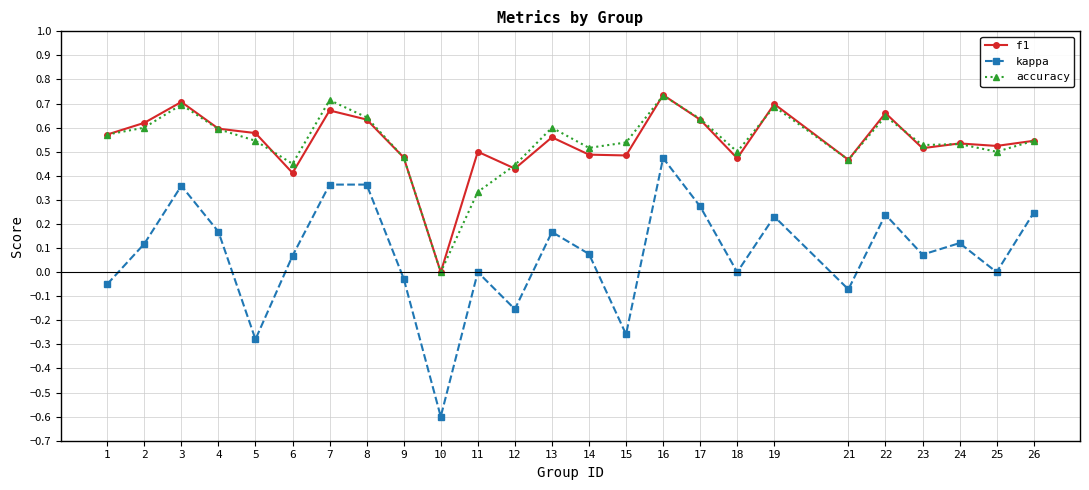

True or false: accuracy and kappa cross at least once.

False